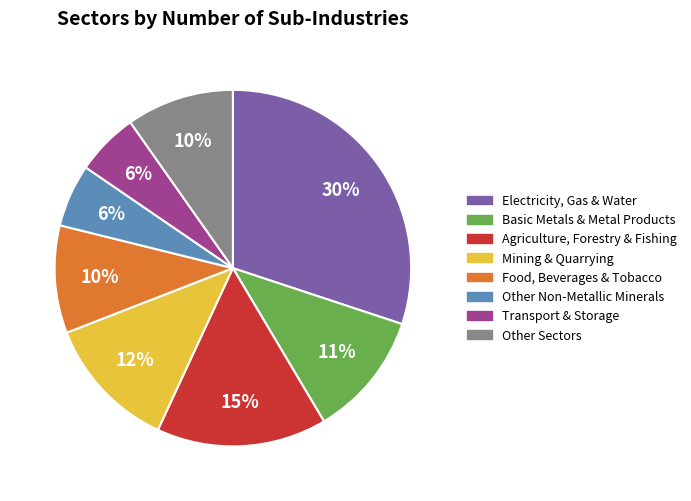

Count the number of slices in the pie.

8